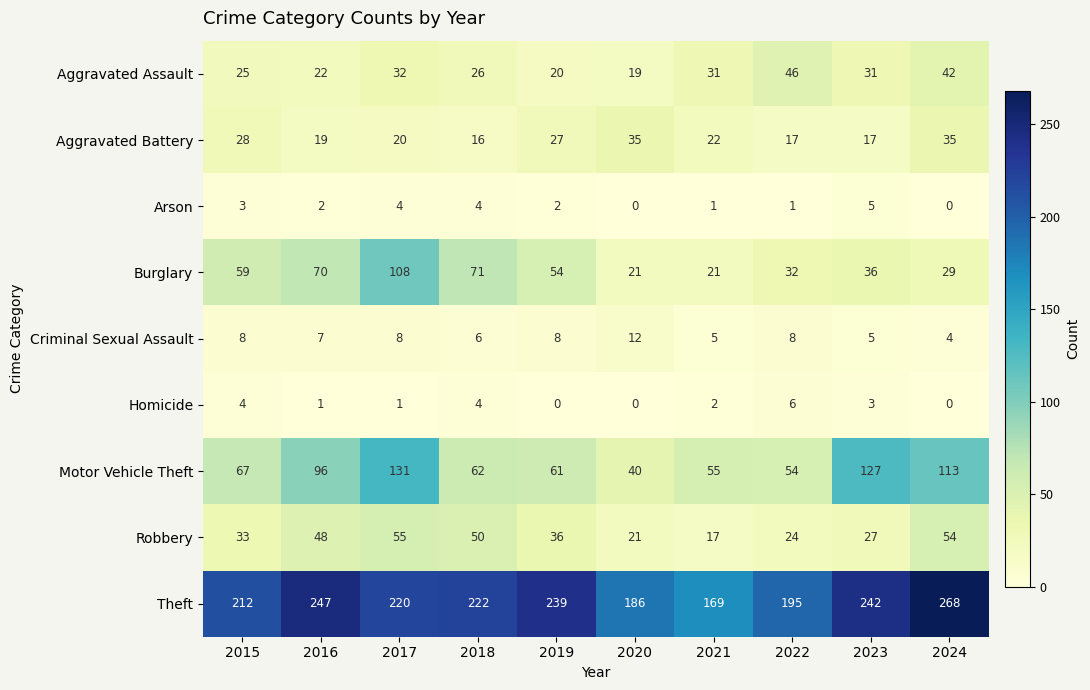

At how many categories does at least one series exceed 87?

10